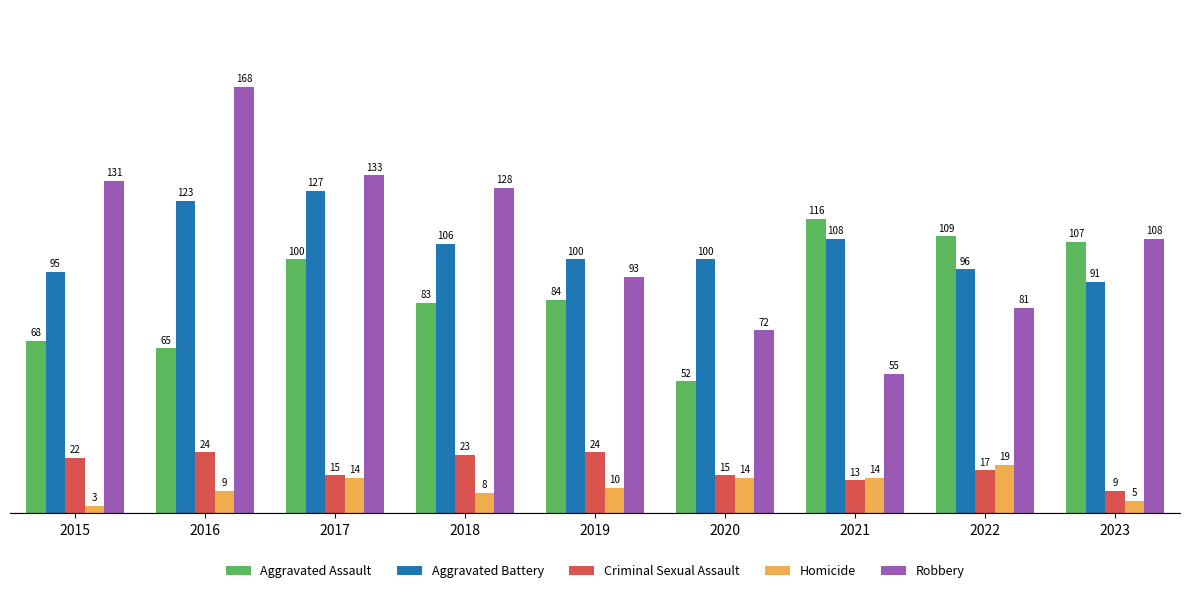

What is the minimum value for Aggravated Assault?

52